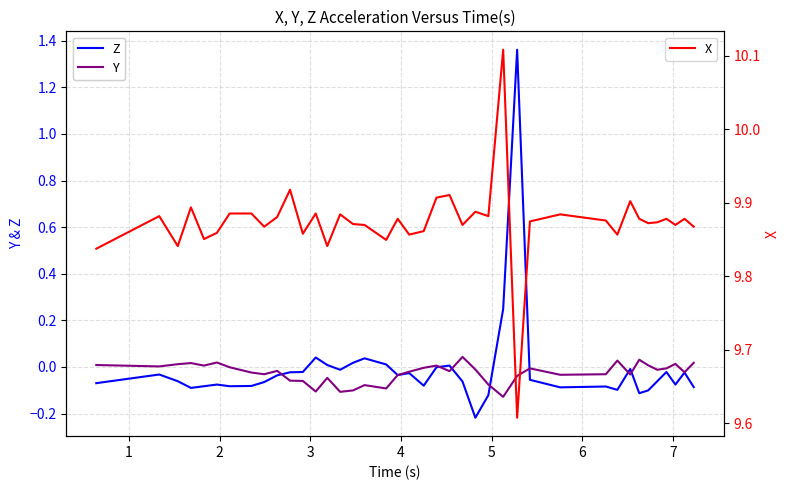

Does the chart display data point markers on the line(s)?

No